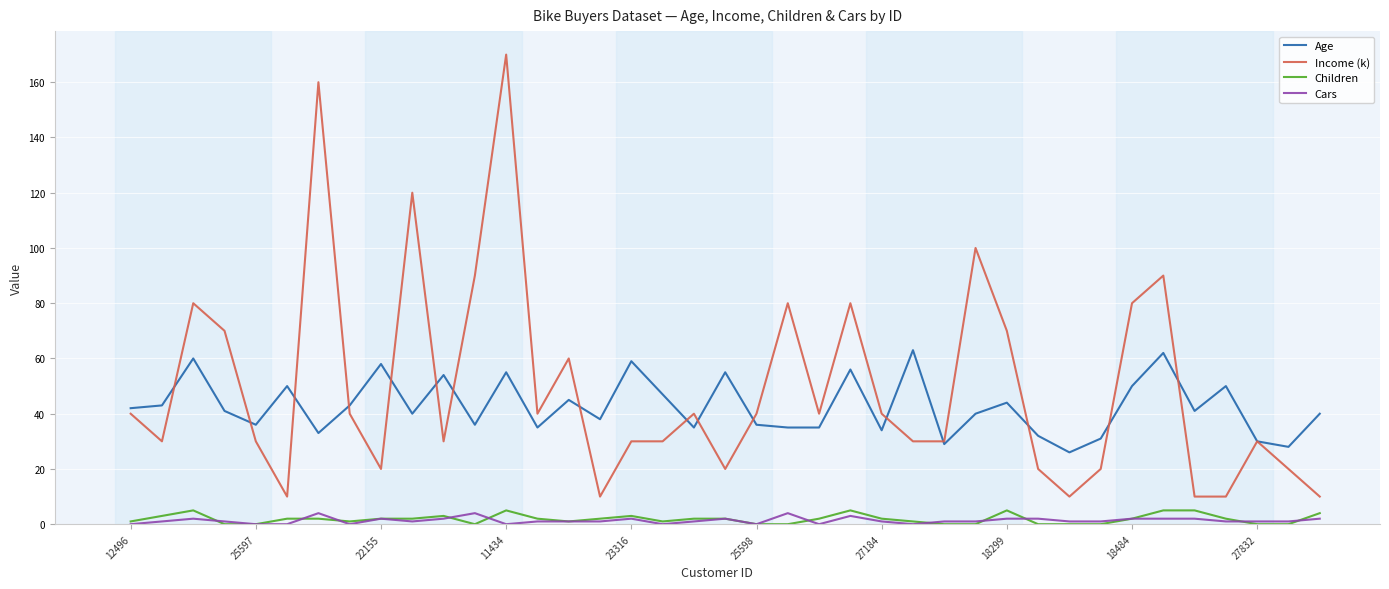

True or false: Age and Children intersect in this chart.

False